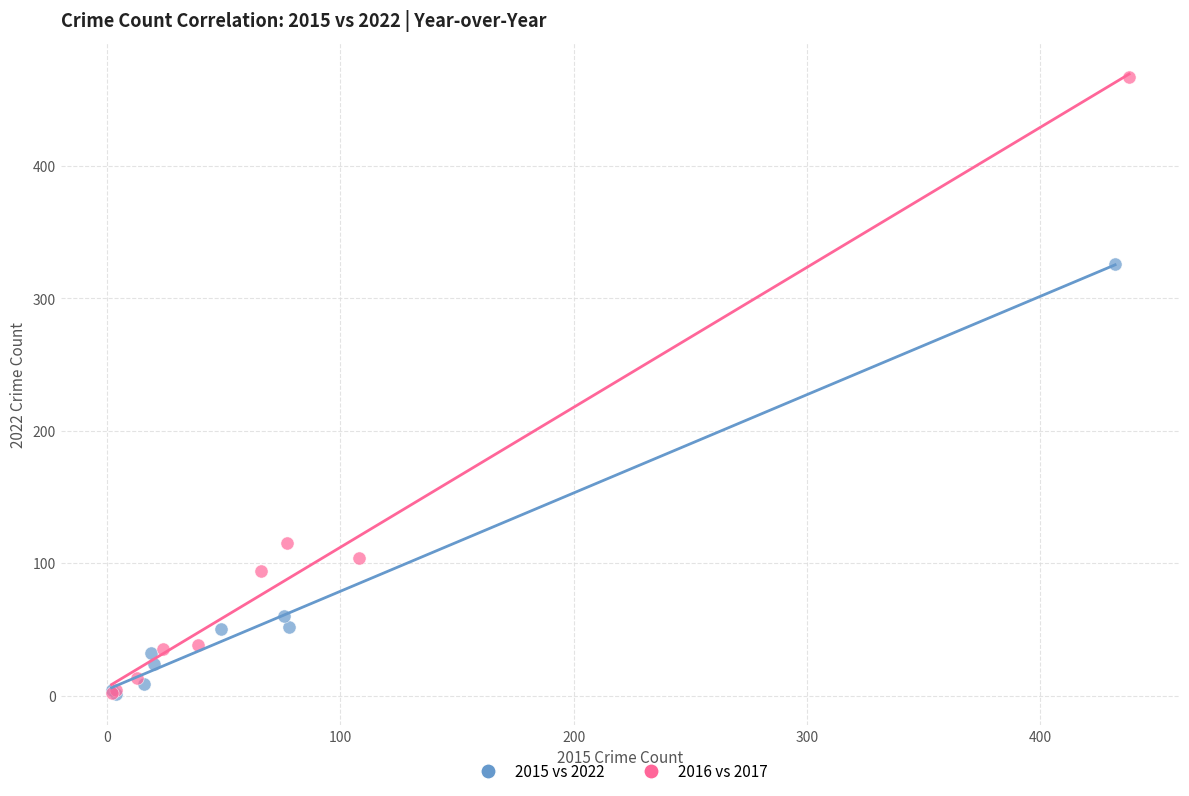

What are all the series names shown in the legend?

2015 vs 2022, 2016 vs 2017